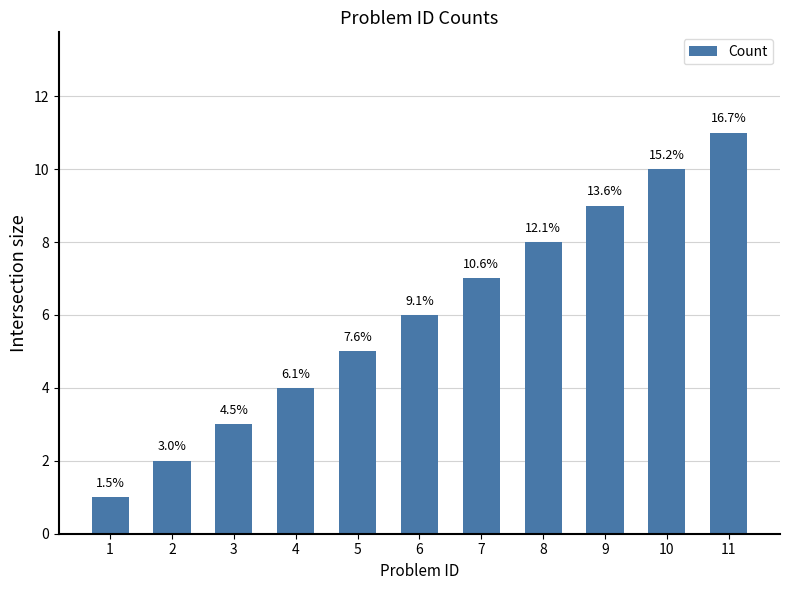

Are the bars horizontal?

No